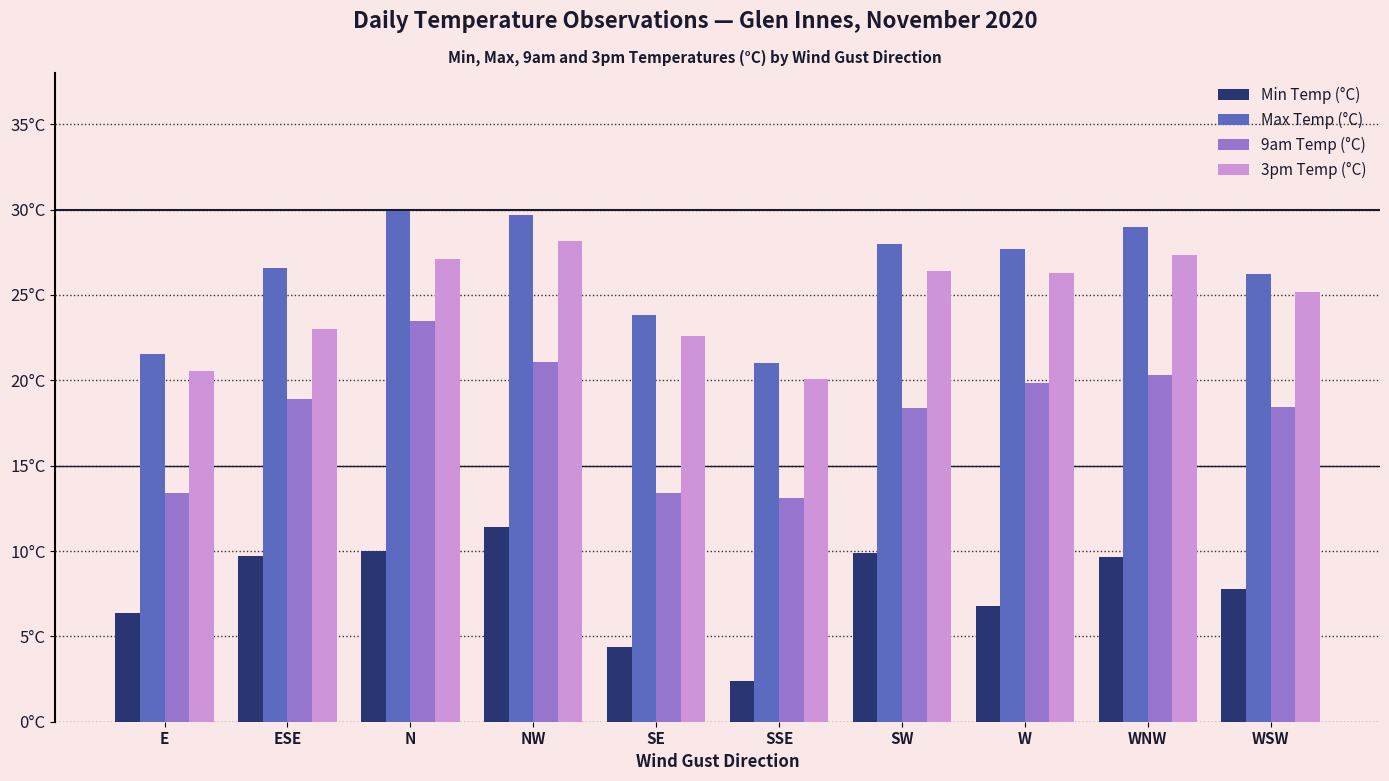

Is the value of 9am Temp (°C) at SSE greater than the value of Max Temp (°C) at W?

No